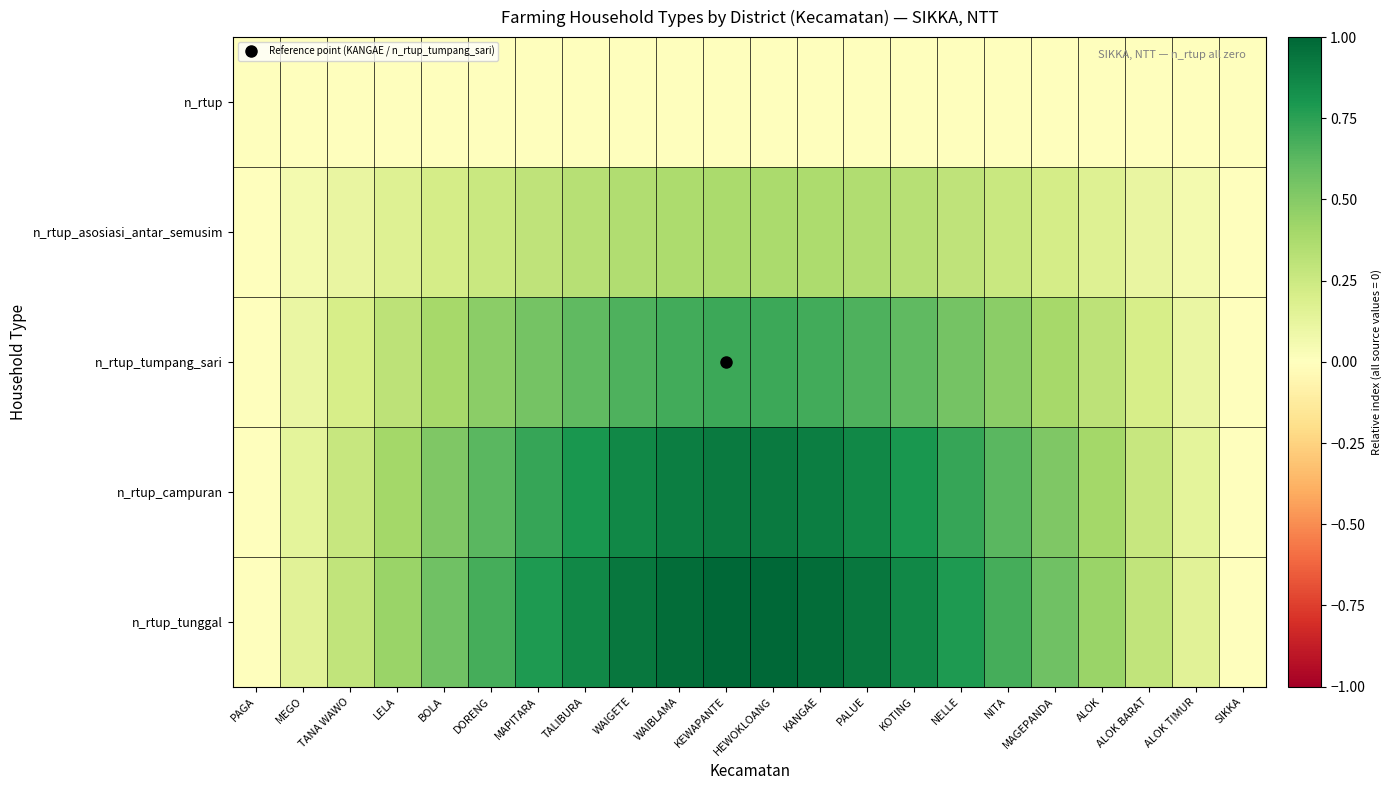

What is the greatest value displayed?

1.0